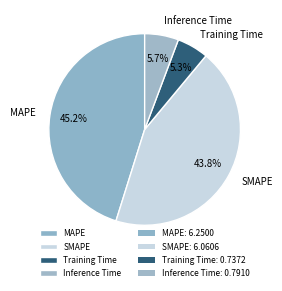

Is it true that MAPE is 45% of the pie?

True